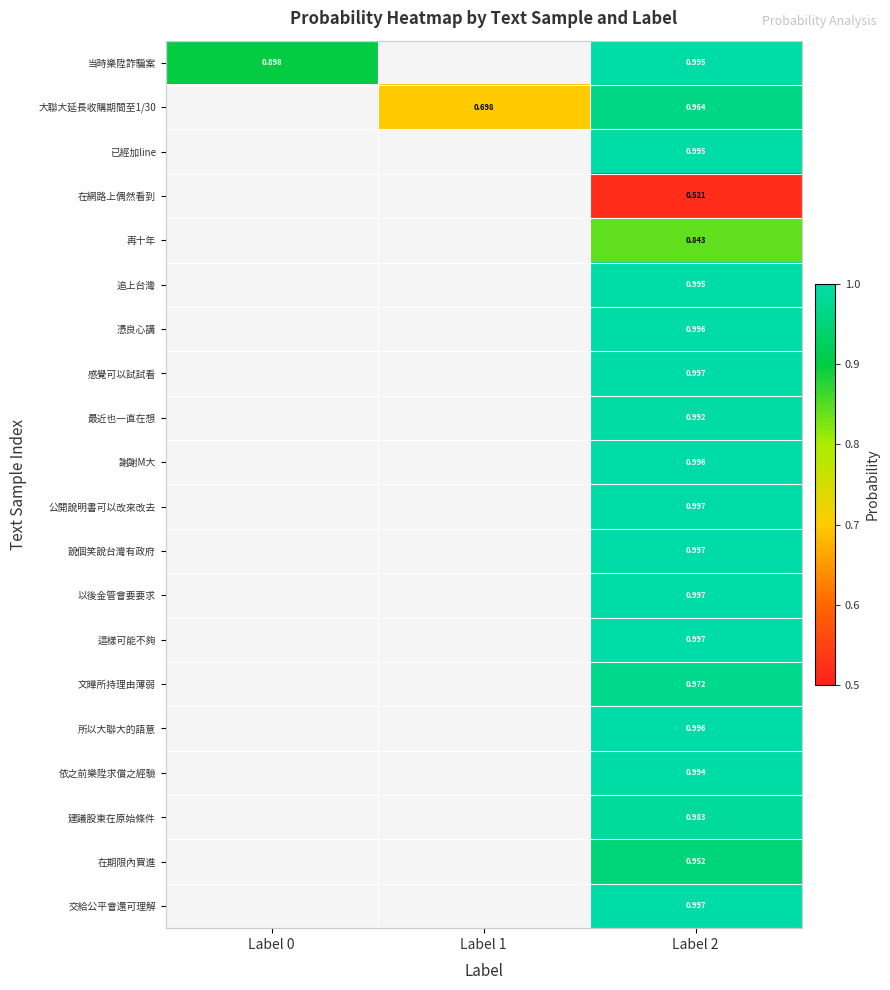

Which series changed the most between Label 1 and Label 2?

大聯大延長收購期間至1/30